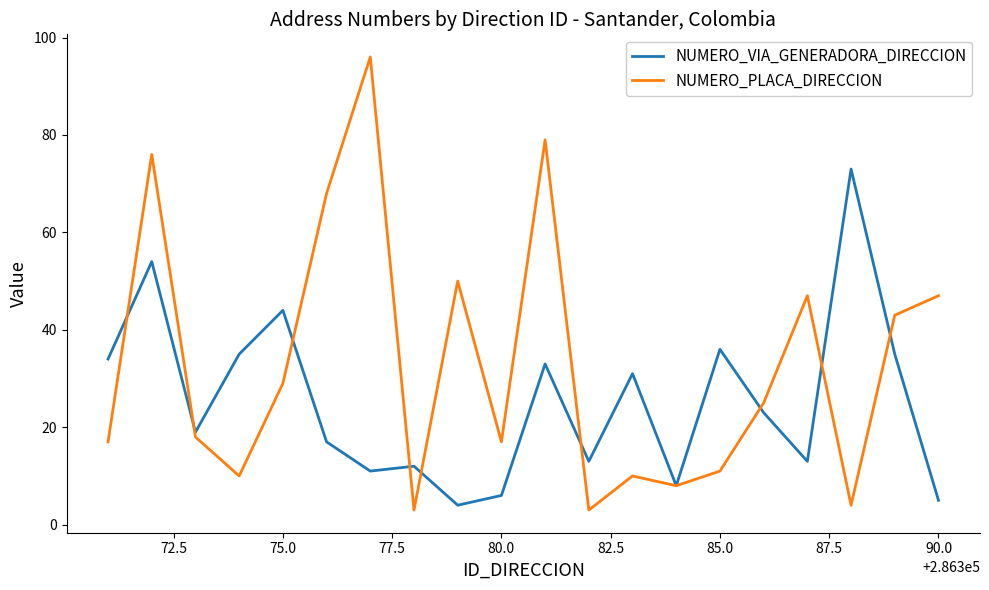

List the series in order of their overall mean, highest first.

NUMERO_PLACA_DIRECCION, NUMERO_VIA_GENERADORA_DIRECCION